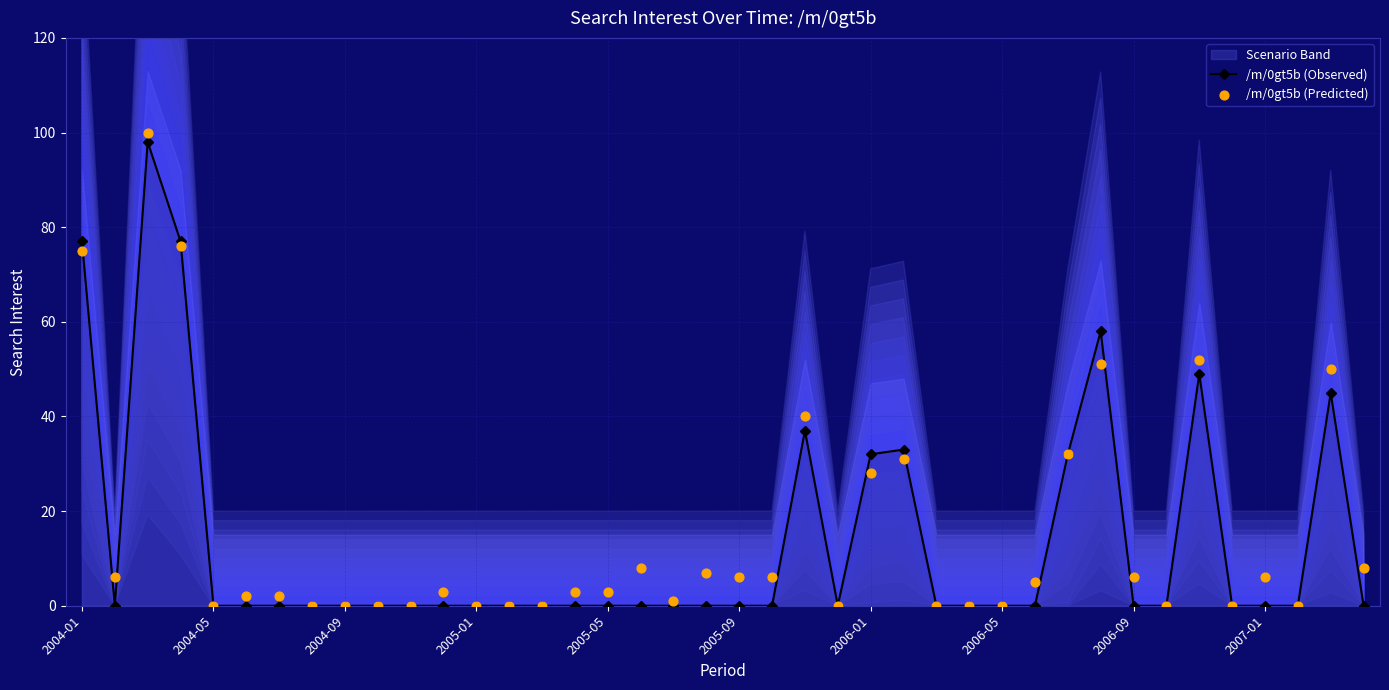

Which series reaches the maximum Y coordinate?

/m/0gt5b (Predicted)